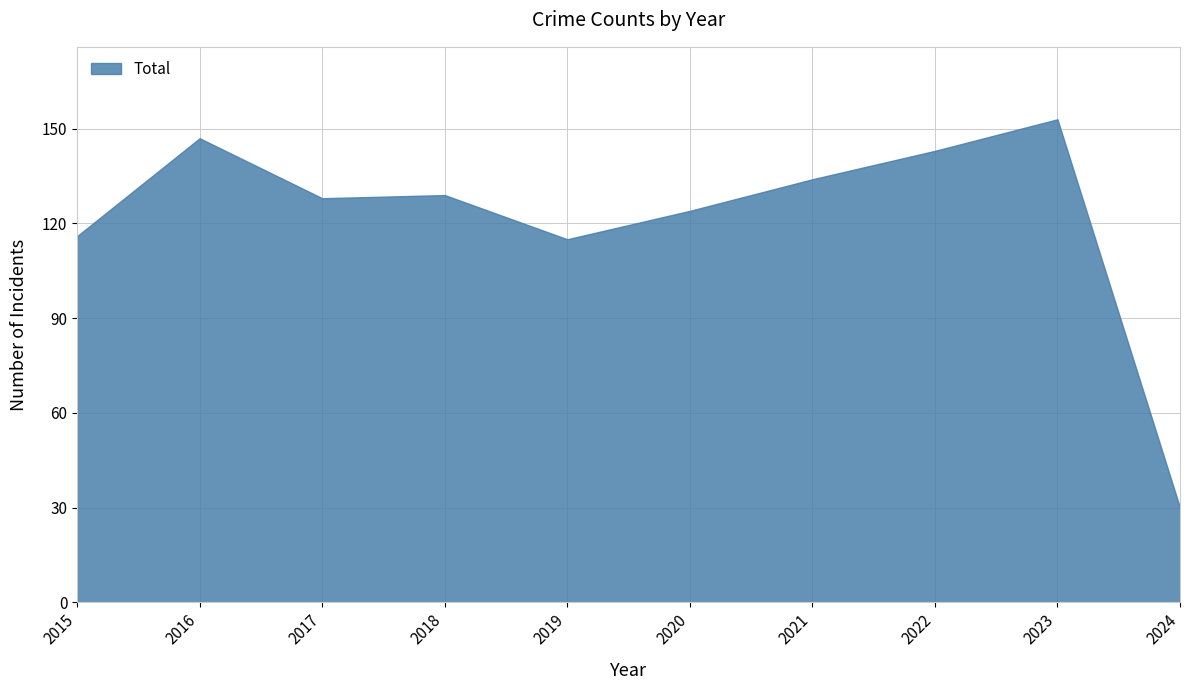

Is it true that the value at 2021 is 134?

True